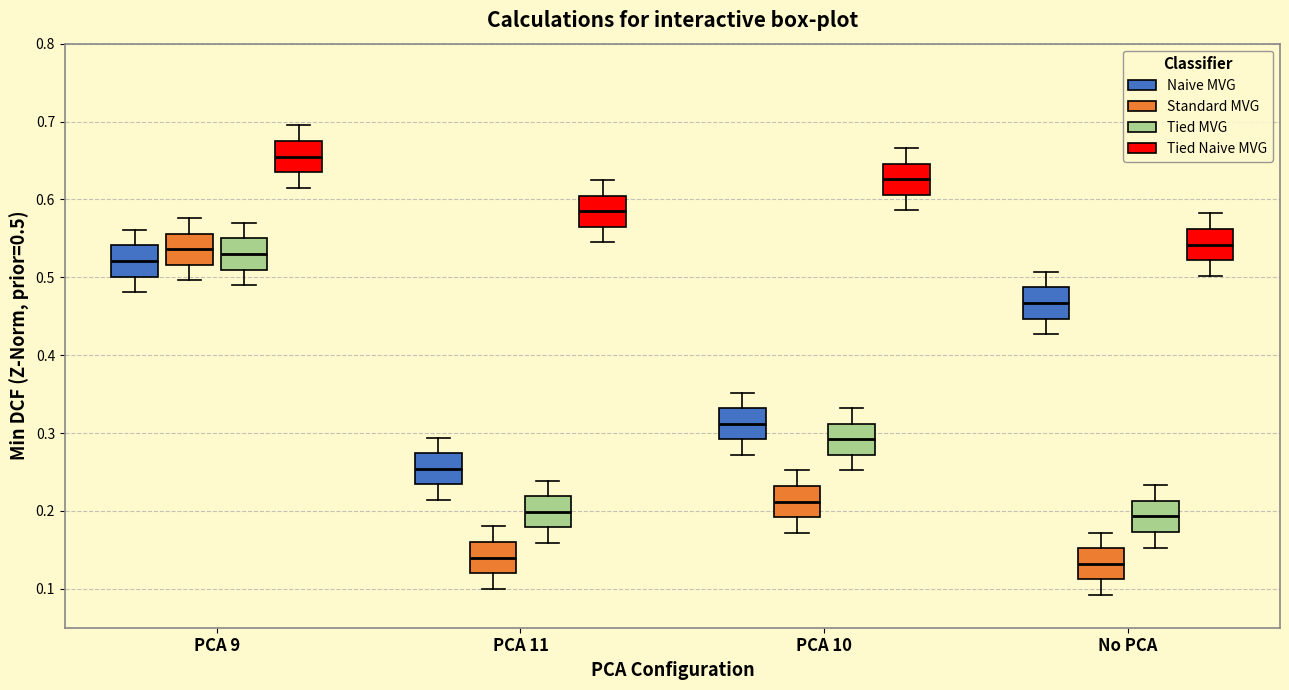

Reading left to right, read every box against the y-axis: the position of its median line, the range the box covers, and the ends of its whiskers. The values are not printed on the chart, so give them approximately, as read against the axis.

PCA 9 (Naive MVG): median 0.52, box 0.50 to 0.54, whiskers 0.48 to 0.56
PCA 9 (Standard MVG): median 0.54, box 0.52 to 0.56, whiskers 0.50 to 0.58
PCA 9 (Tied MVG): median 0.53, box 0.51 to 0.55, whiskers 0.49 to 0.57
PCA 9 (Tied Naive MVG): median 0.66, box 0.64 to 0.68, whiskers 0.62 to 0.70
PCA 11 (Naive MVG): median 0.25, box 0.23 to 0.27, whiskers 0.21 to 0.29
PCA 11 (Standard MVG): median 0.14, box 0.12 to 0.16, whiskers 0.10 to 0.18
PCA 11 (Tied MVG): median 0.20, box 0.18 to 0.22, whiskers 0.16 to 0.24
PCA 11 (Tied Naive MVG): median 0.59, box 0.57 to 0.61, whiskers 0.55 to 0.63
PCA 10 (Naive MVG): median 0.31, box 0.29 to 0.33, whiskers 0.27 to 0.35
PCA 10 (Standard MVG): median 0.21, box 0.19 to 0.23, whiskers 0.17 to 0.25
PCA 10 (Tied MVG): median 0.29, box 0.27 to 0.31, whiskers 0.25 to 0.33
PCA 10 (Tied Naive MVG): median 0.63, box 0.61 to 0.65, whiskers 0.59 to 0.67
No PCA (Naive MVG): median 0.47, box 0.45 to 0.49, whiskers 0.43 to 0.51
No PCA (Standard MVG): median 0.13, box 0.11 to 0.15, whiskers 0.09 to 0.17
No PCA (Tied MVG): median 0.19, box 0.17 to 0.21, whiskers 0.15 to 0.23
No PCA (Tied Naive MVG): median 0.54, box 0.52 to 0.56, whiskers 0.50 to 0.58